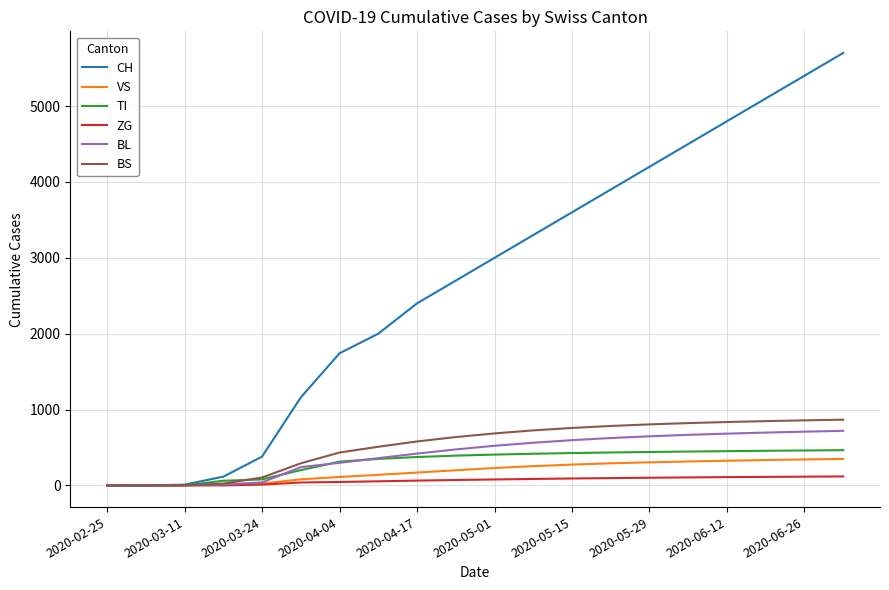

Which series has the largest total across all categories?

CH